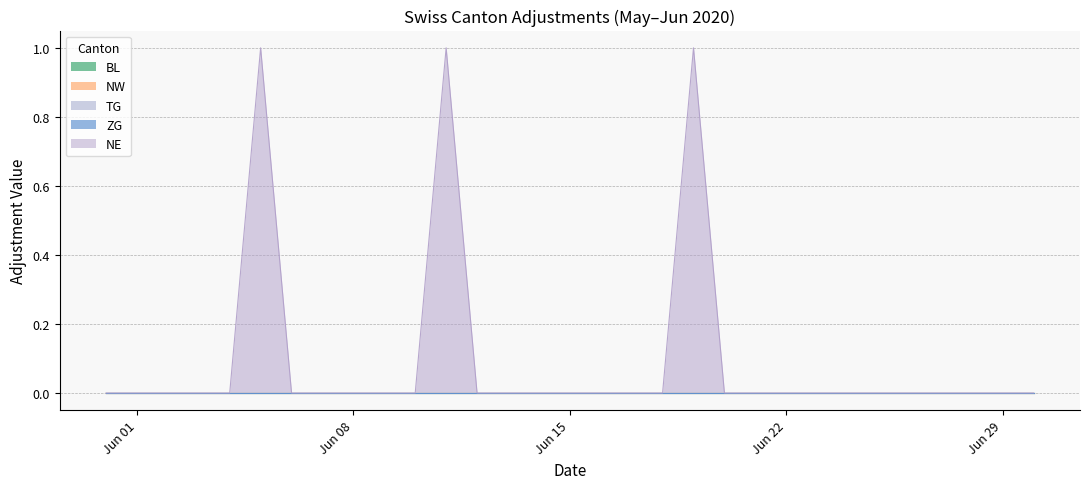

At 2020-06-01, list the series in order from largest to smallest.

BL, NW, TG, ZG, NE